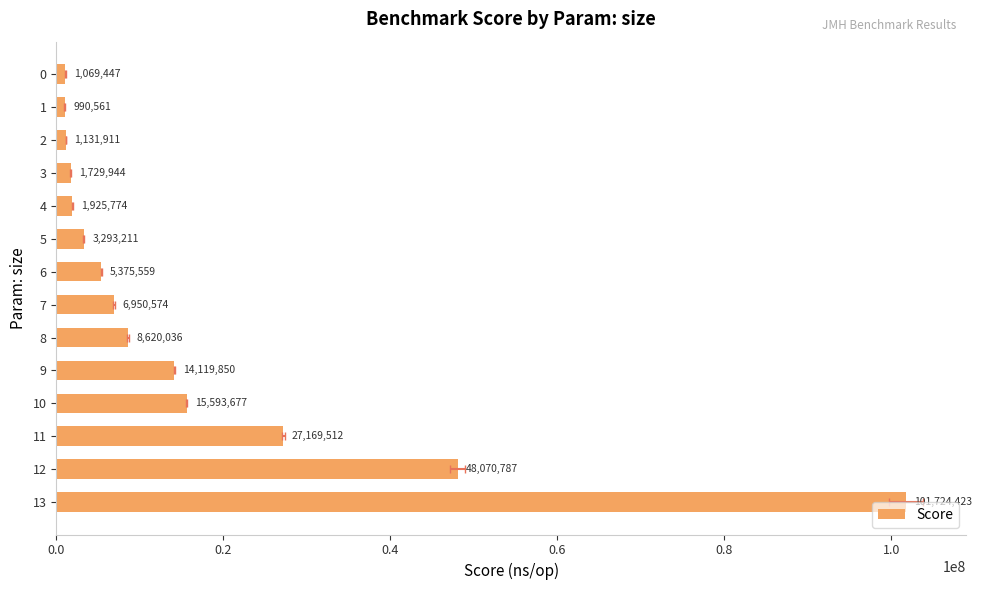

How many data points does each series have?

14